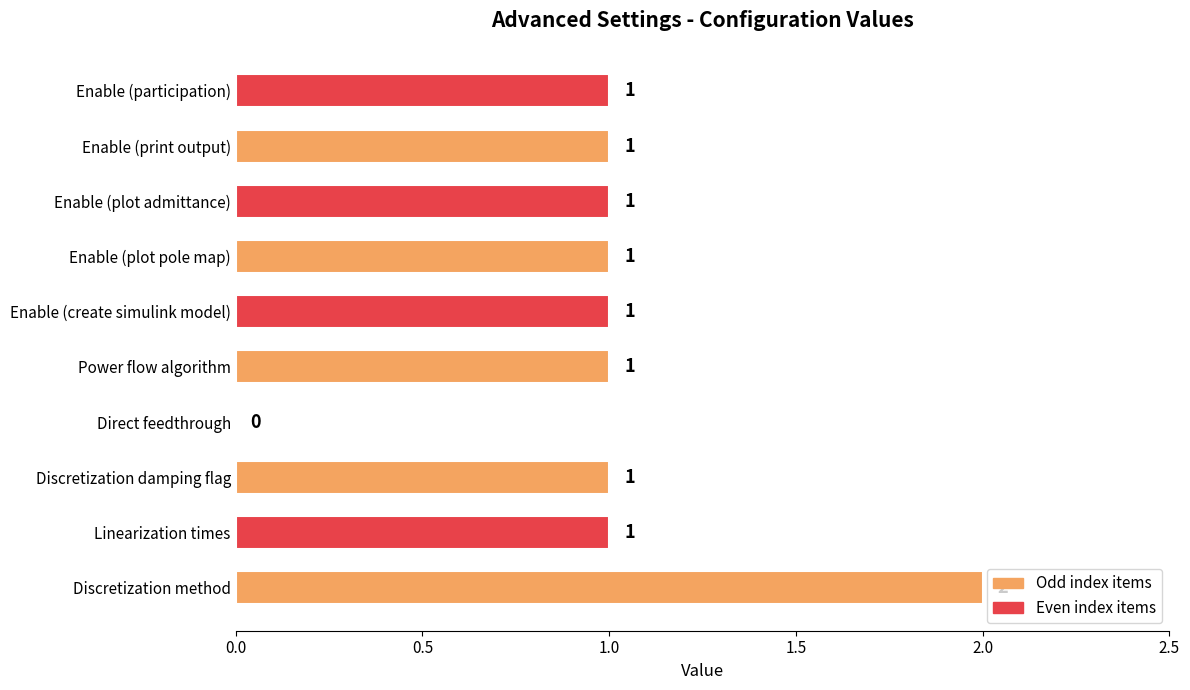

Reading top to bottom, extract all data points from this chart.

Enable (participation)=1	Enable (print output)=1	Enable (plot admittance)=1	Enable (plot pole map)=1	Enable (create simulink model)=1	Power flow algorithm=1	Direct feedthrough=0	Discretization damping flag=1	Linearization times=1	Discretization method=2